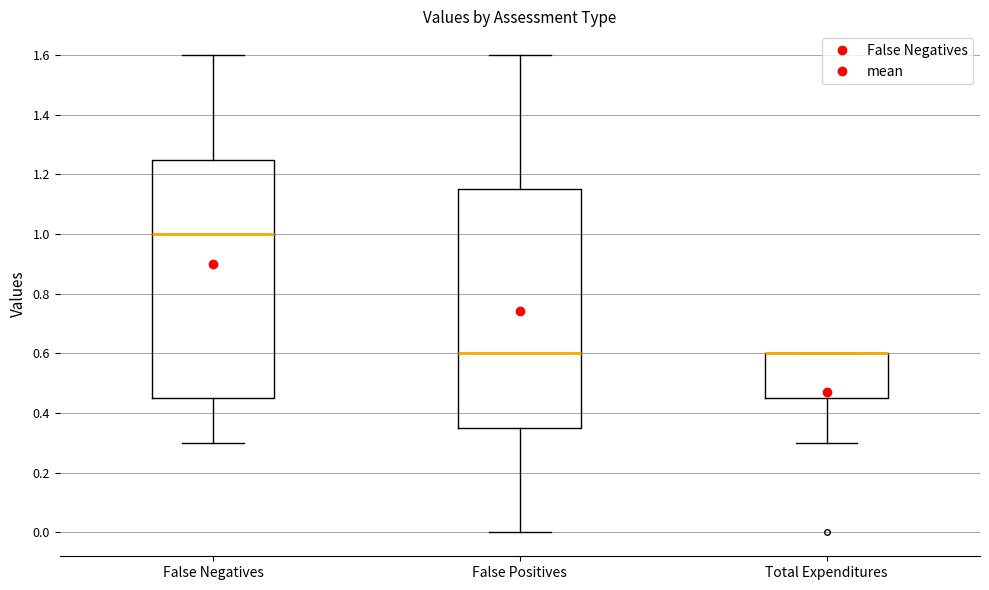

Reading left to right, transcribe this box plot: for each box, give where its median line is, the range the box spans, and where its two whiskers end, as read against the y-axis. The values are not printed on the chart, so give them approximately, as read against the axis.

False Negatives: median 1.00, box 0.46 to 1.26, whiskers 0.30 to 1.60
False Positives: median 0.60, box 0.36 to 1.16, whiskers 0.00 to 1.60
Total Expenditures: median 0.60 (drawn on the box's upper edge), box 0.46 to 0.60, whiskers 0.30 to 0.60